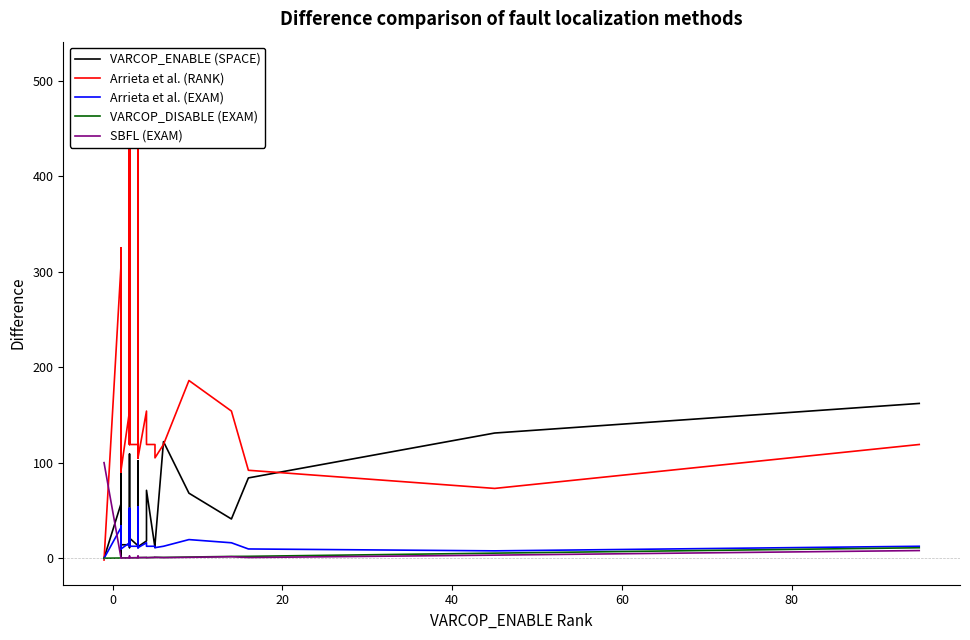

Which series ends up on top after the final intersection of VARCOP_ENABLE (SPACE) and Arrieta et al. (EXAM)?

VARCOP_ENABLE (SPACE)